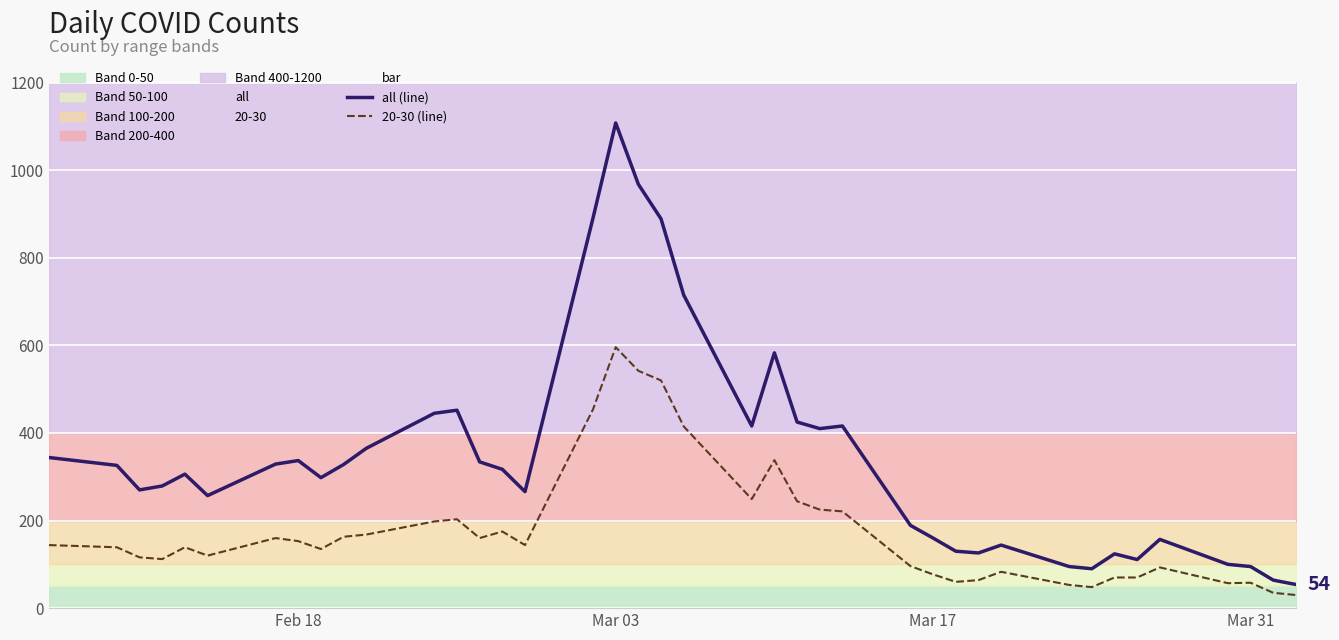

What is the maximum value for all (line)?

1108